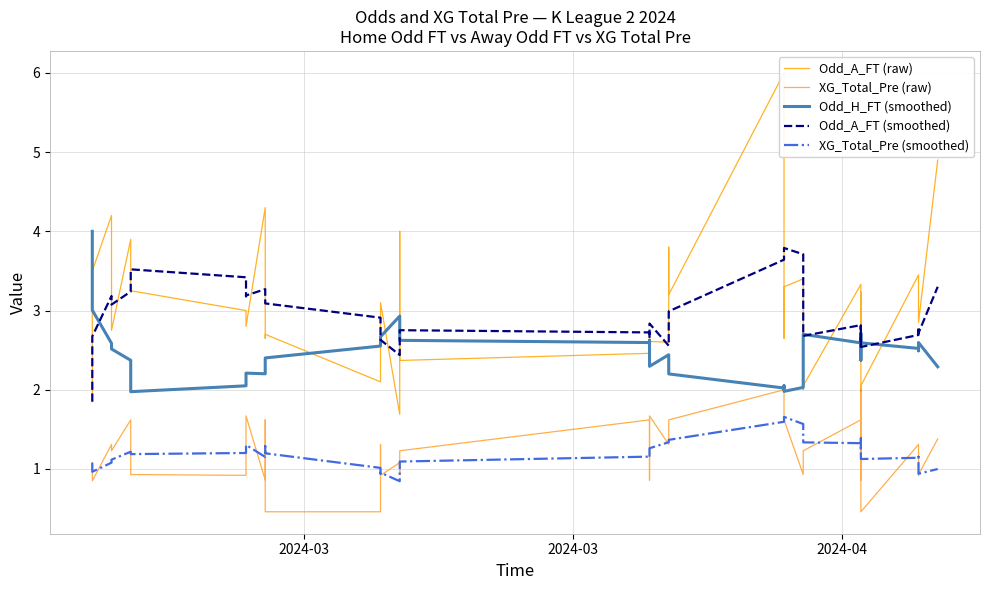

Is the value of XG_Total_Pre (smoothed) at 29 greater than the value of XG_Total_Pre (raw) at 32?

Yes